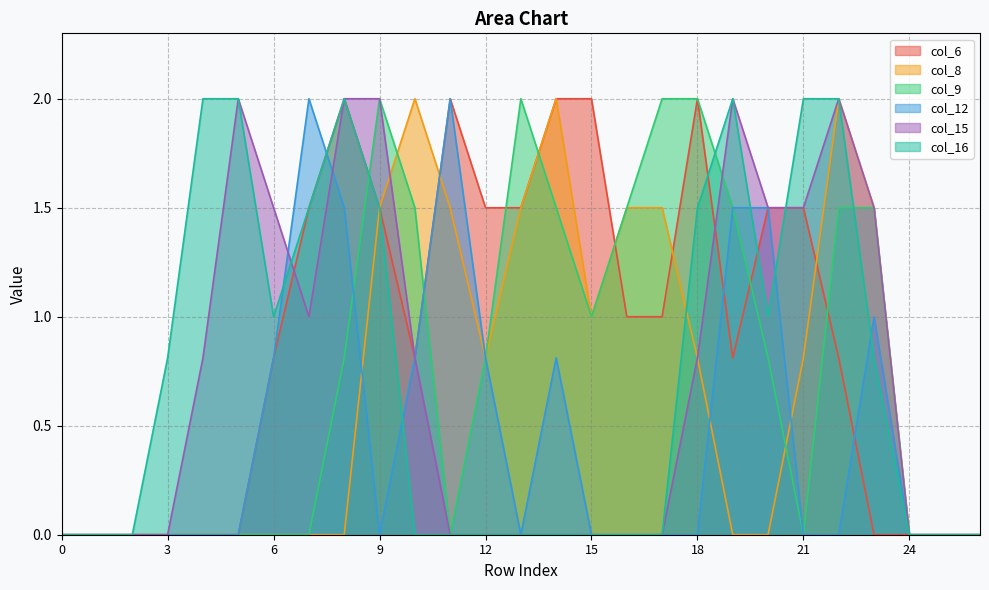

Between 4 and 17, which is larger?

17